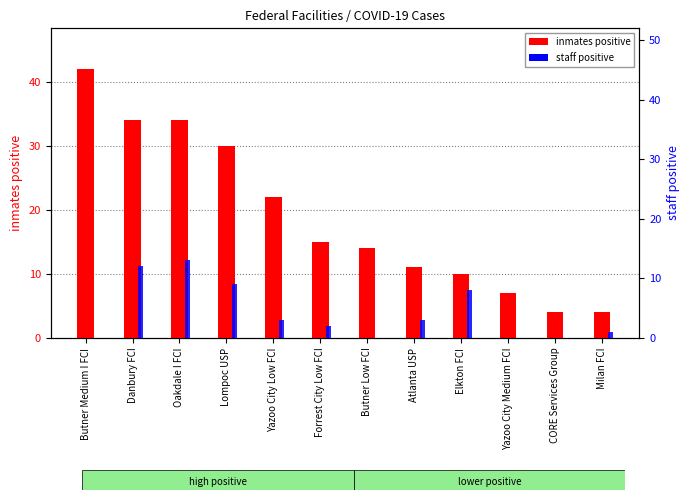

Which series has the largest total across all categories?

inmates positive